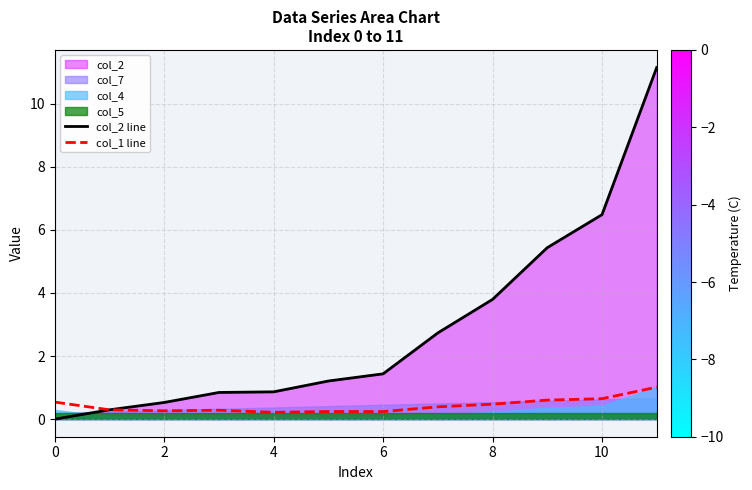

True or false: col_2 line has a value of 0.8 at 6.

False